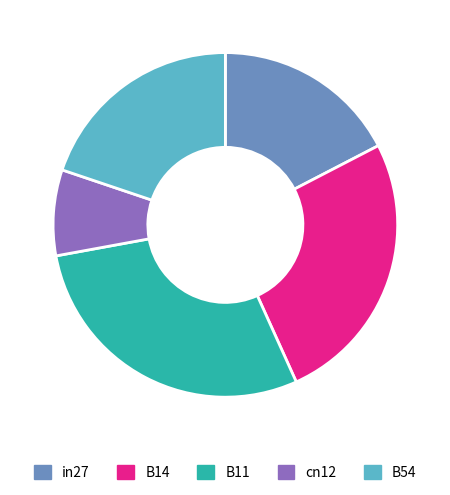

Rank the categories by value from lowest to highest.

cn12, in27, B54, B14, B11